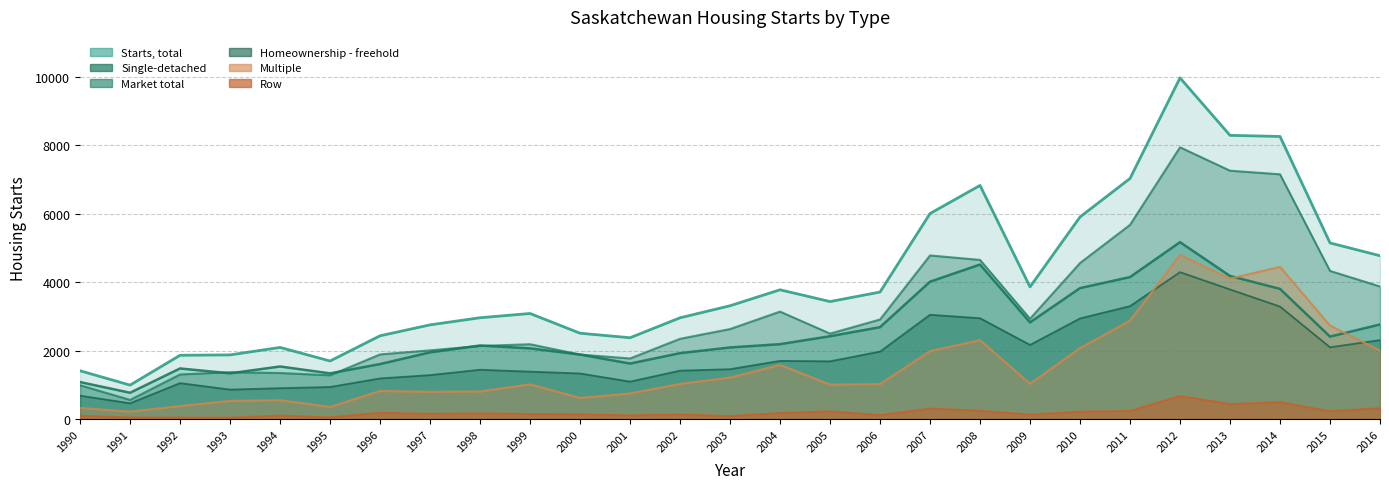

True or false: Starts by intended market, 1 total and Homeownership - freehold cross at least once.

False